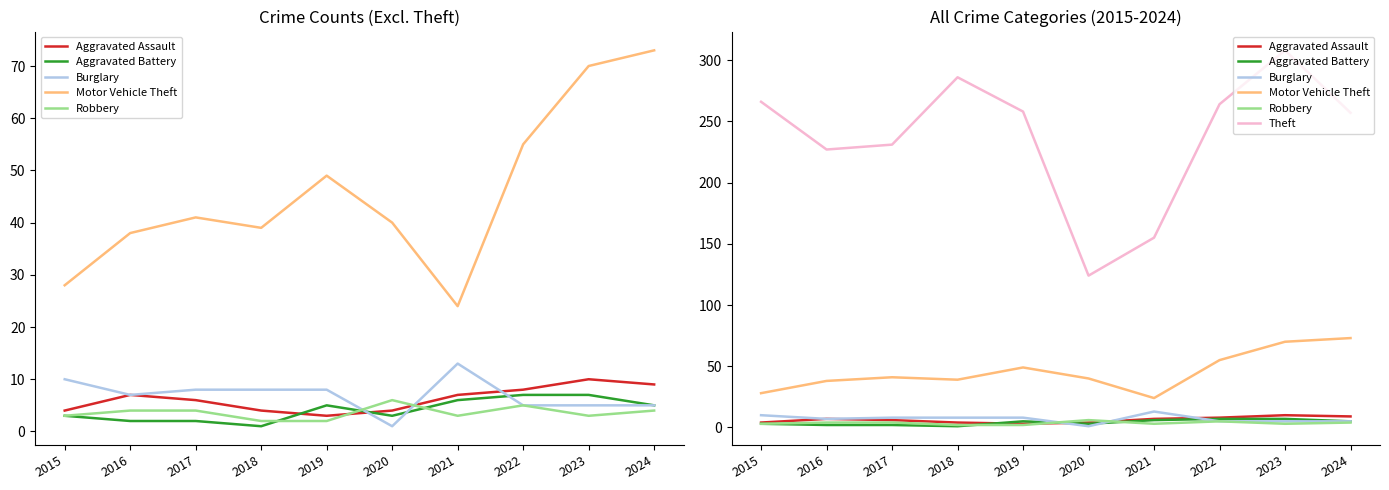

The Theft series shows 47 at 2016. True or false?

False